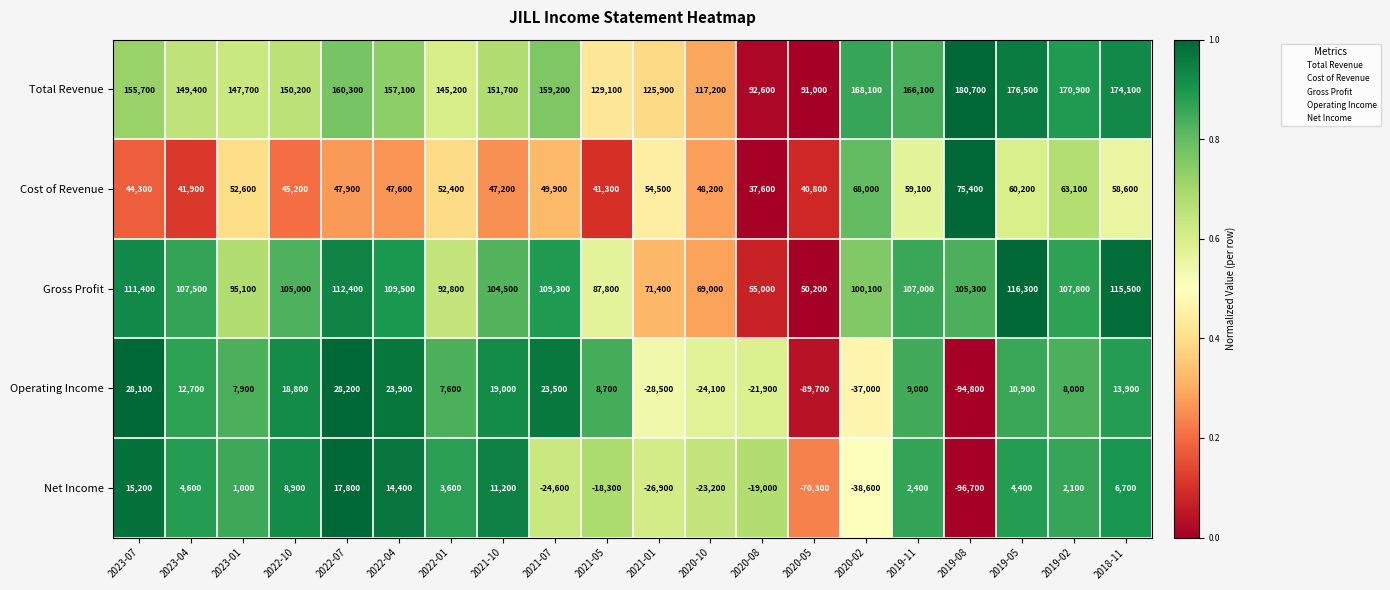

How many values in the Total Revenue series are below 155700?

10